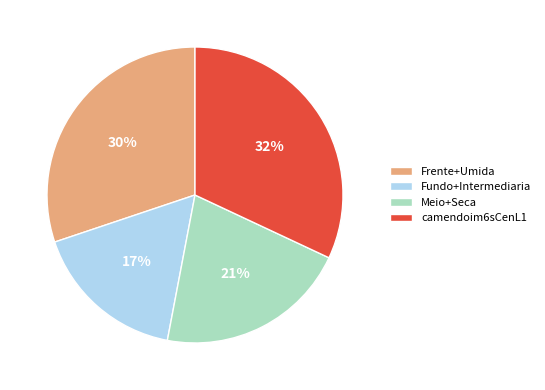

What percentage is the camendoim6sCenL1 slice, to the nearest percent?

32%